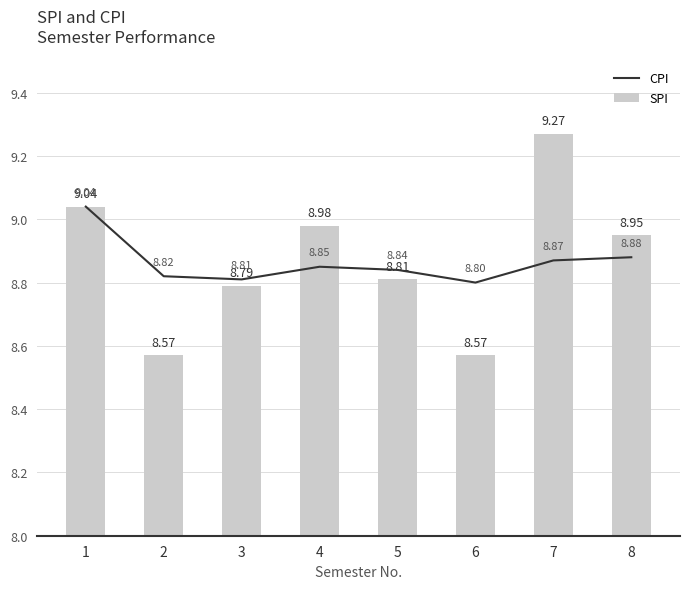

What is the difference between the maximum and minimum values in the CPI series?

0.2